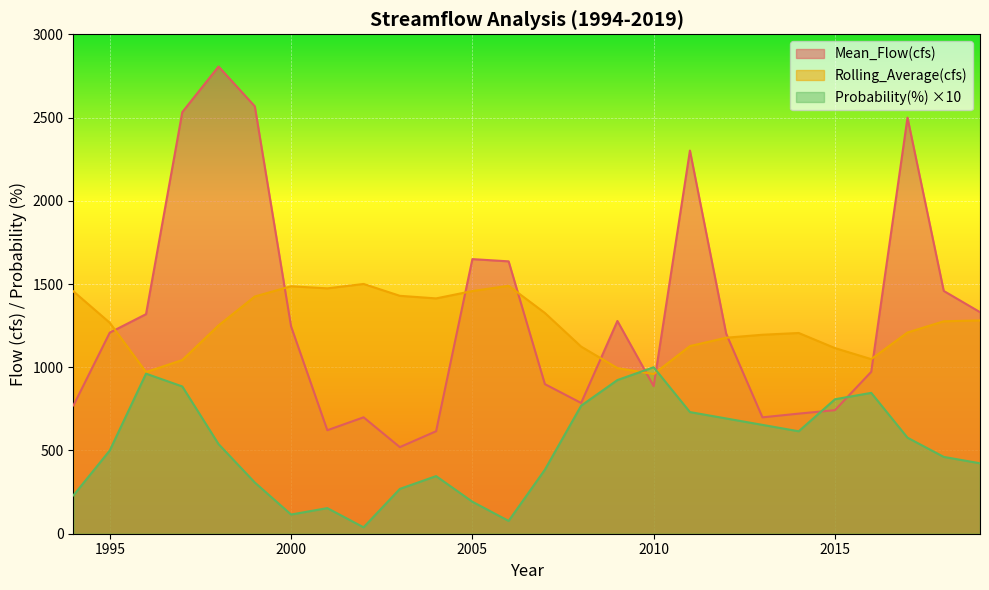

How many distinct data groups are displayed?

3